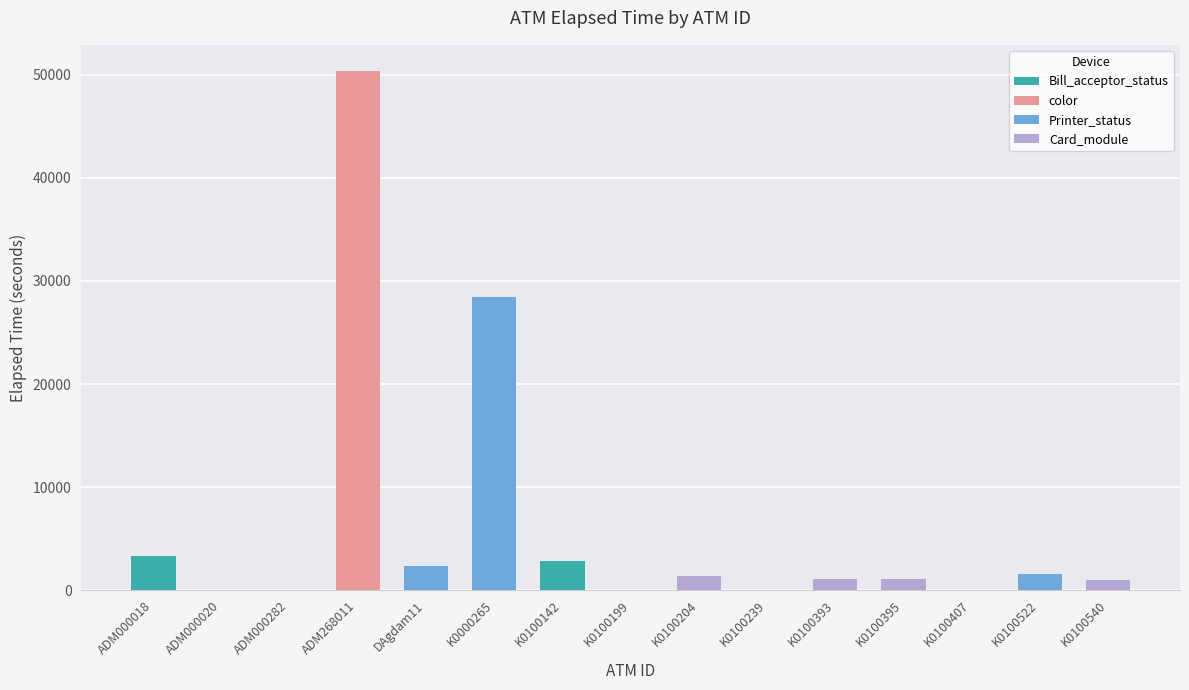

Where is the data nearest to the value 25192?

K0000265